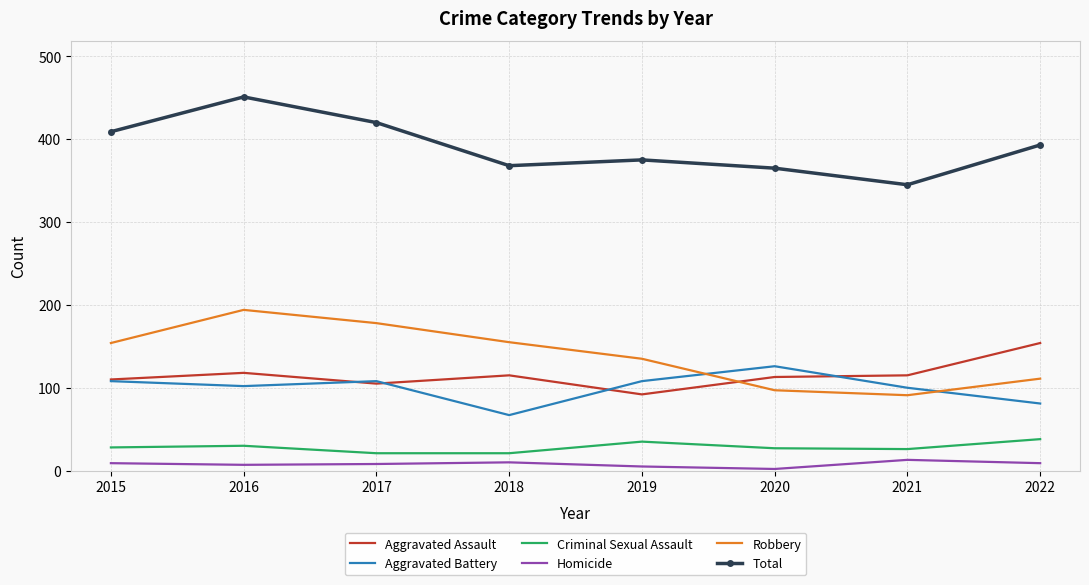

What is the average value of the Aggravated Battery series?

100